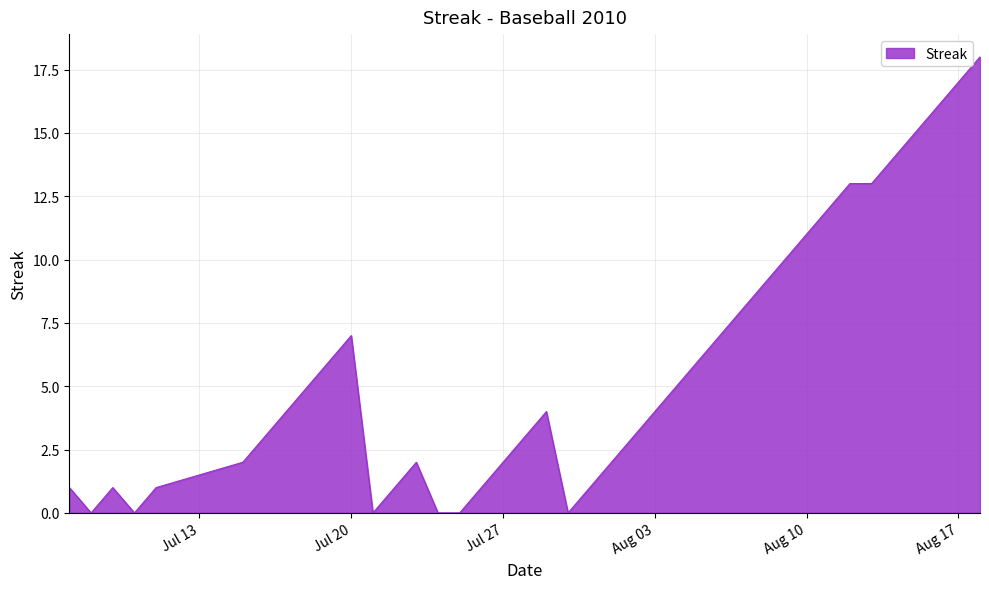

What is the difference between the maximum and minimum values?

18